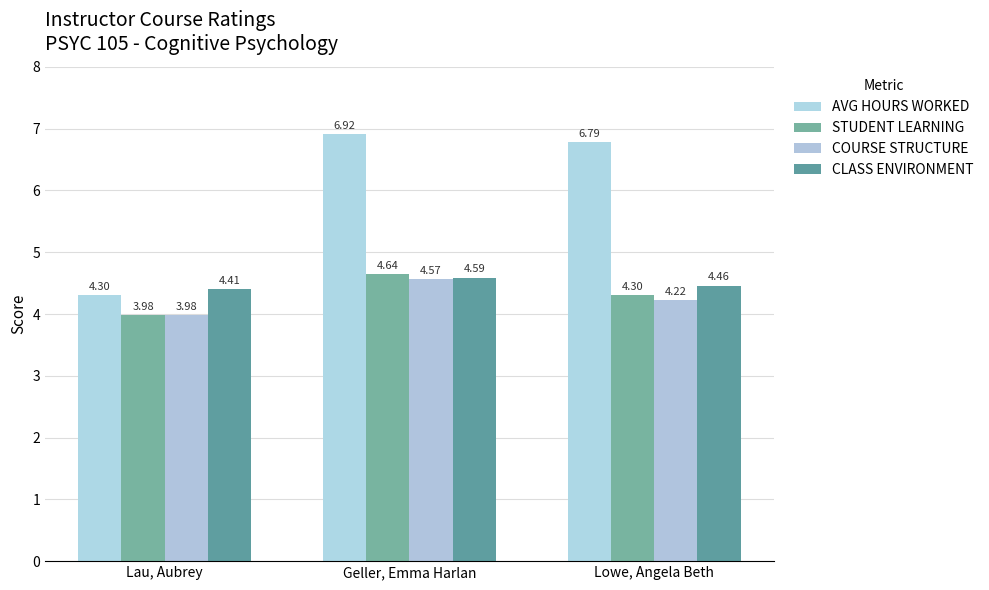

What position from the left is Geller, Emma Harlan?

2